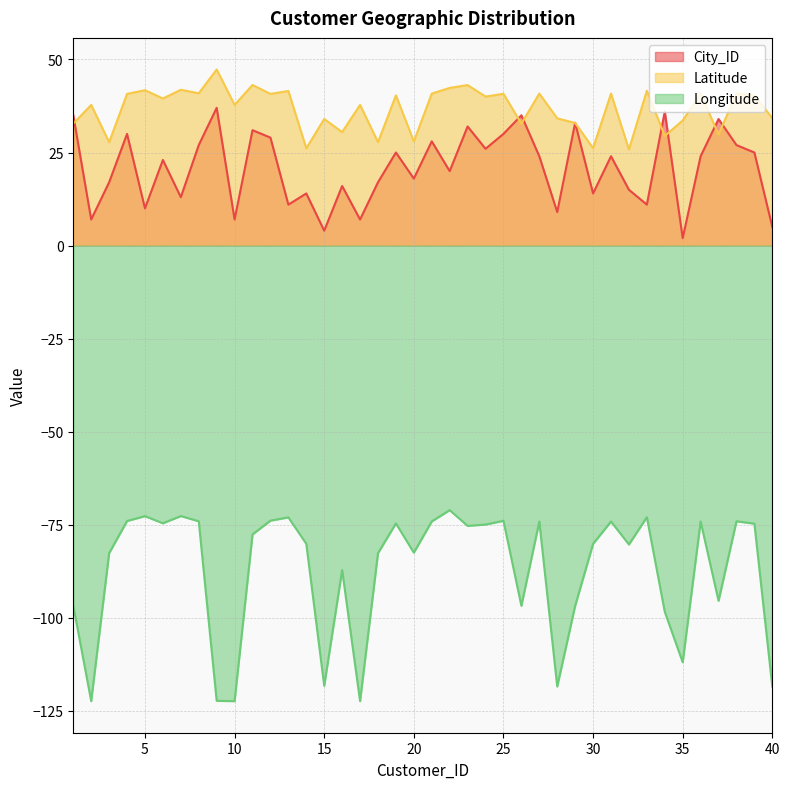

True or false: Latitude and Longitude cross at least once.

False